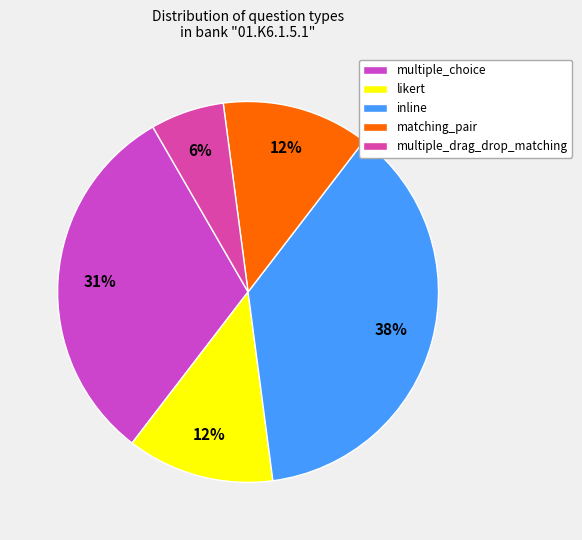

Combined, do multiple_choice and inline account for over 50%?

Yes